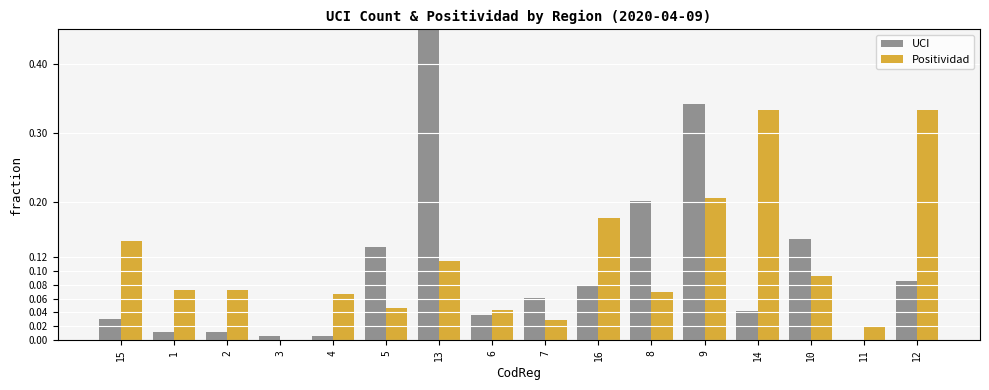

What is the sum of all UCI values?

2.2